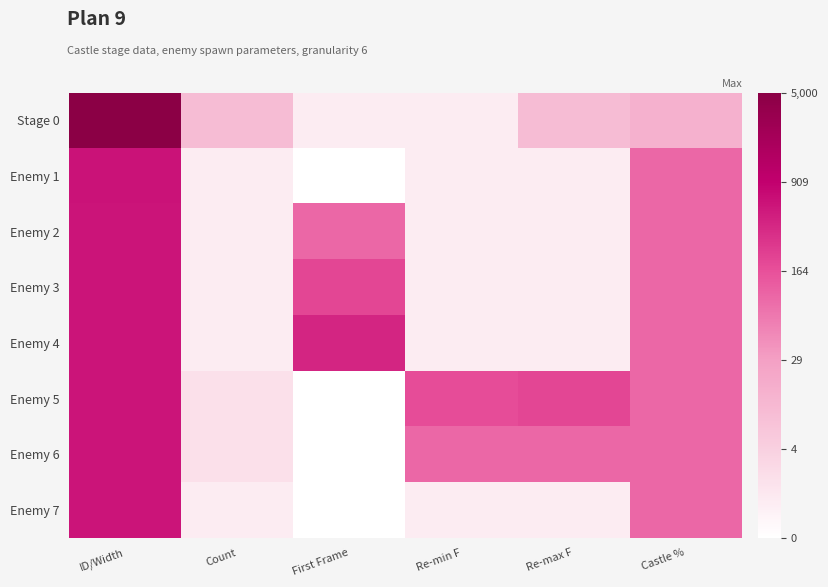

Reading left to right, extract all data points from this chart.

Stage 0: ID/Width=8.5	Count=2.4	First Frame=0.7	Re-min F=0.7	Re-max F=2.4	Castle %=2.8
Enemy 1: ID/Width=6.4	Count=0.7	First Frame=0.0	Re-min F=0.7	Re-max F=0.7	Castle %=4.6
Enemy 2: ID/Width=6.4	Count=0.7	First Frame=4.6	Re-min F=0.7	Re-max F=0.7	Castle %=4.6
Enemy 3: ID/Width=6.4	Count=0.7	First Frame=5.3	Re-min F=0.7	Re-max F=0.7	Castle %=4.6
Enemy 4: ID/Width=6.4	Count=0.7	First Frame=6.0	Re-min F=0.7	Re-max F=0.7	Castle %=4.6
Enemy 5: ID/Width=6.4	Count=1.1	First Frame=0.0	Re-min F=5.2	Re-max F=5.3	Castle %=4.6
Enemy 6: ID/Width=6.4	Count=1.1	First Frame=0.0	Re-min F=4.6	Re-max F=4.6	Castle %=4.6
Enemy 7: ID/Width=6.4	Count=0.7	First Frame=0.0	Re-min F=0.7	Re-max F=0.7	Castle %=4.6